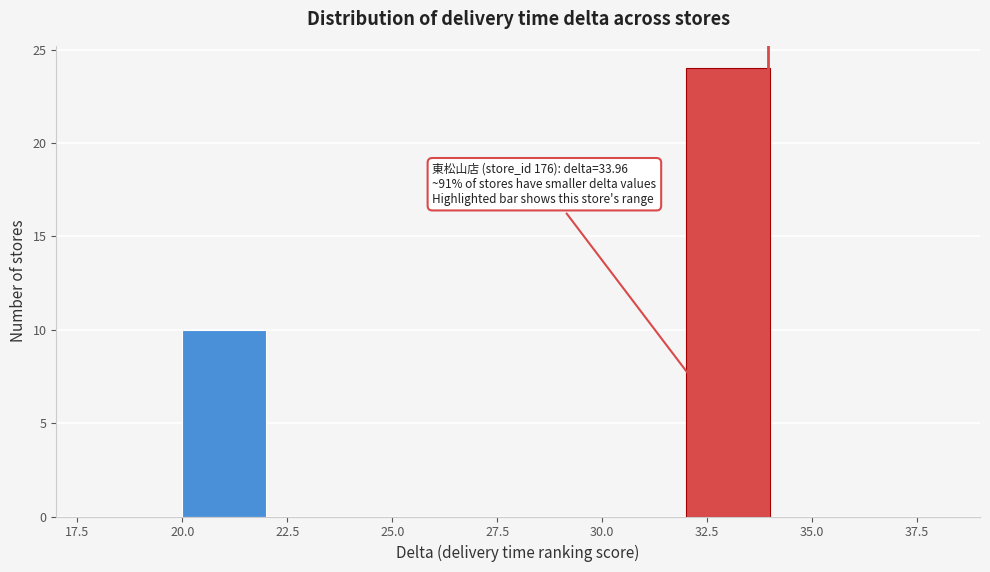

Over which range of the x-axis is the bar tallest?

32 to 34